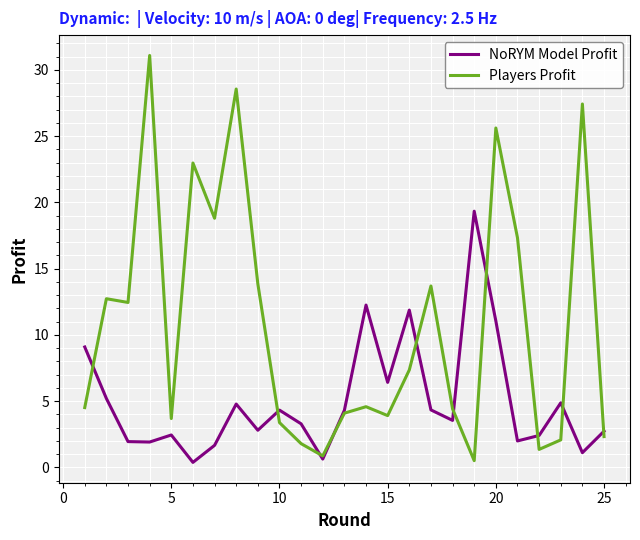

Which series has the widest spread of values?

Players Profit